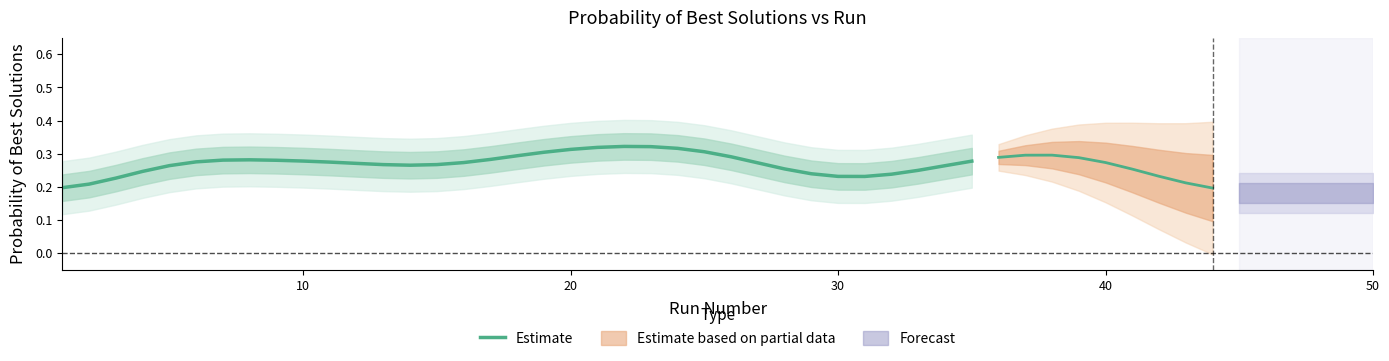

What is the difference between the maximum and minimum values?

0.1